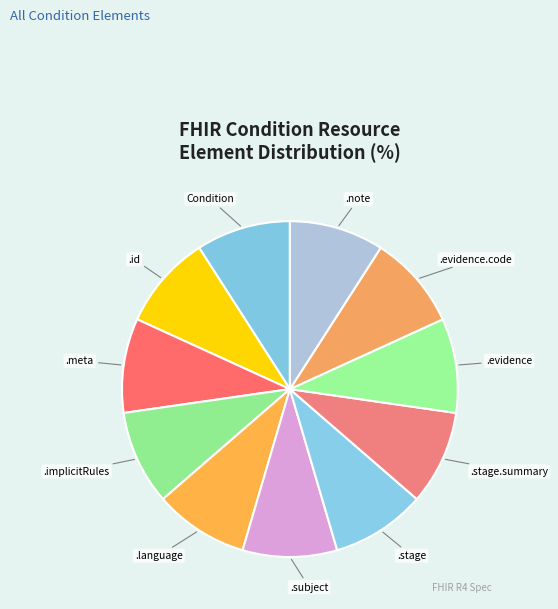

The .stage slice represents 9% of the pie. True or false?

True